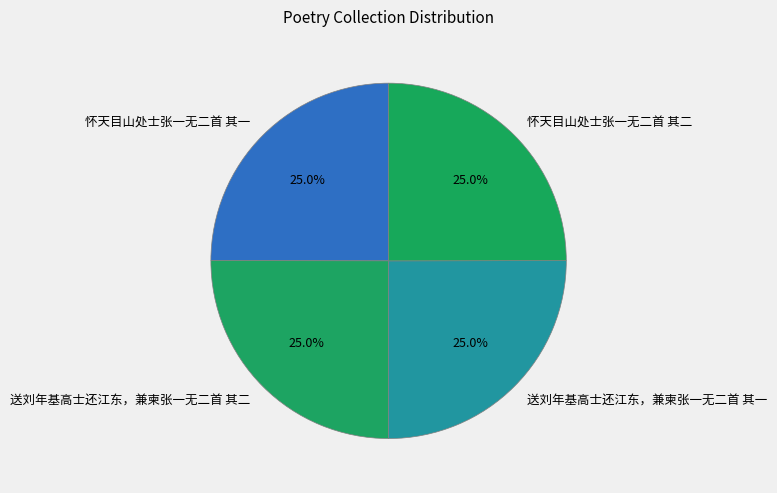

How many slices are in this pie chart?

4